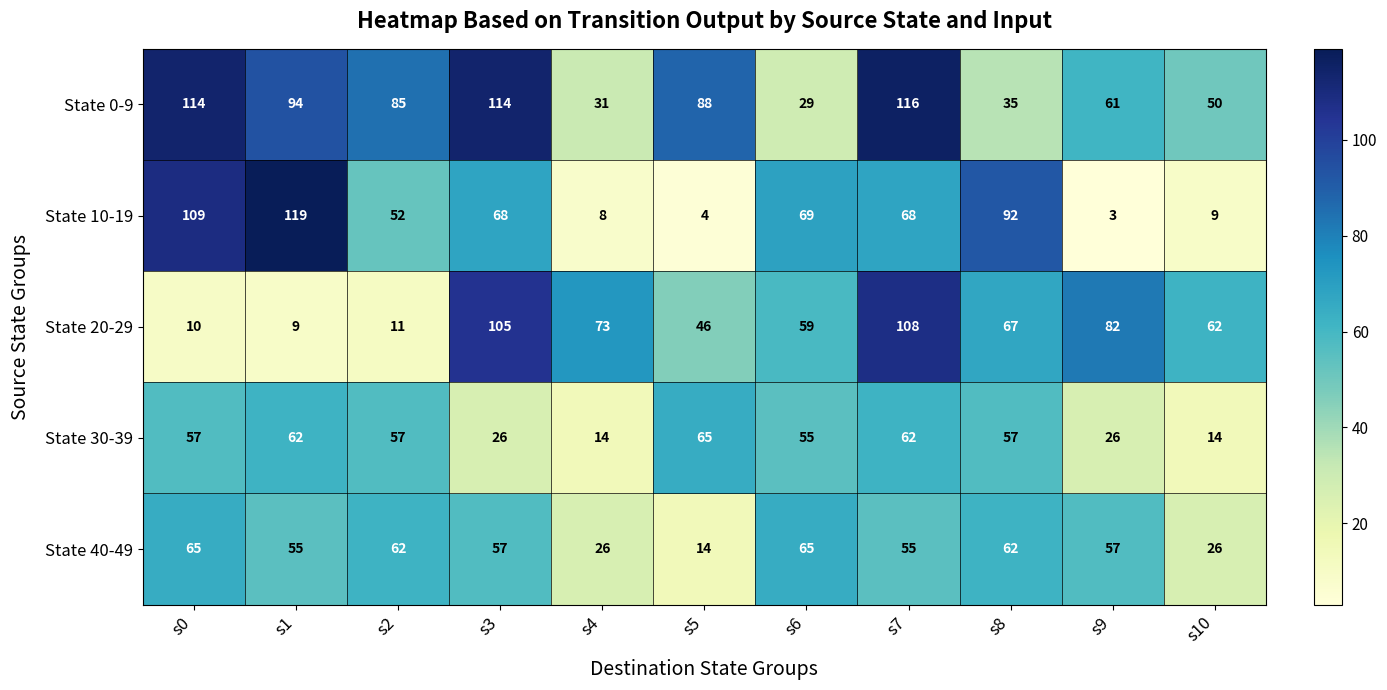

Which series has the widest spread of values?

State 10-19